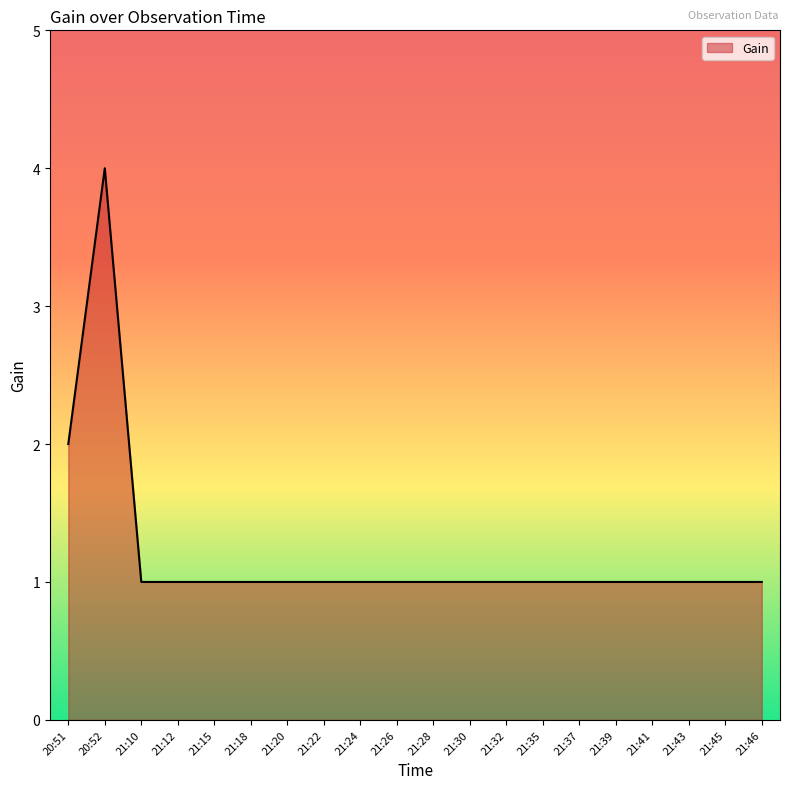

What position from the right is 21:43?

3